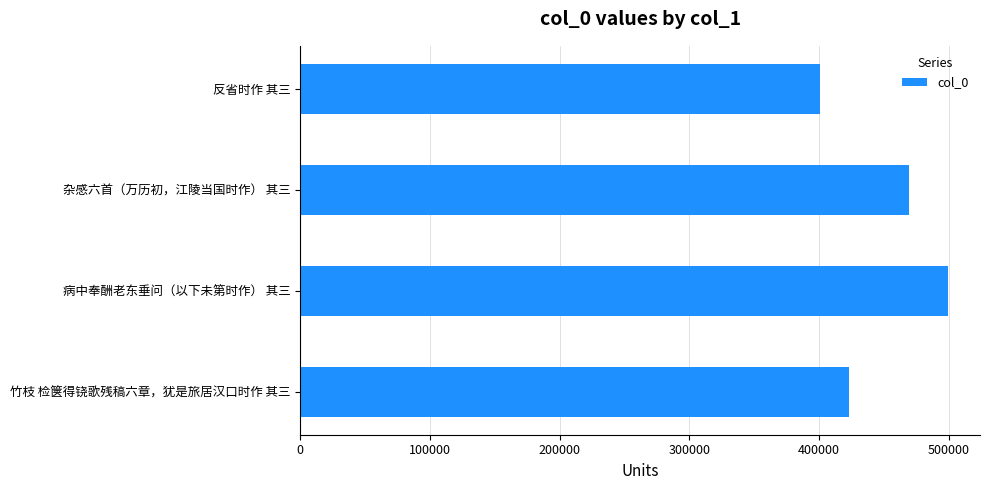

How many series are shown in this chart?

1